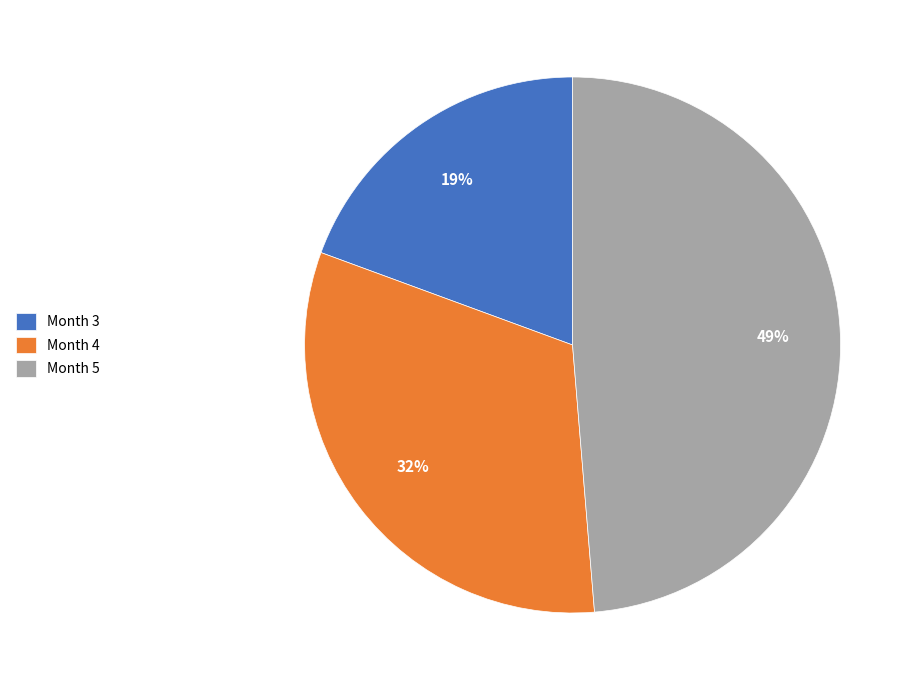

To the nearest percent, what is the average slice percentage?

33%